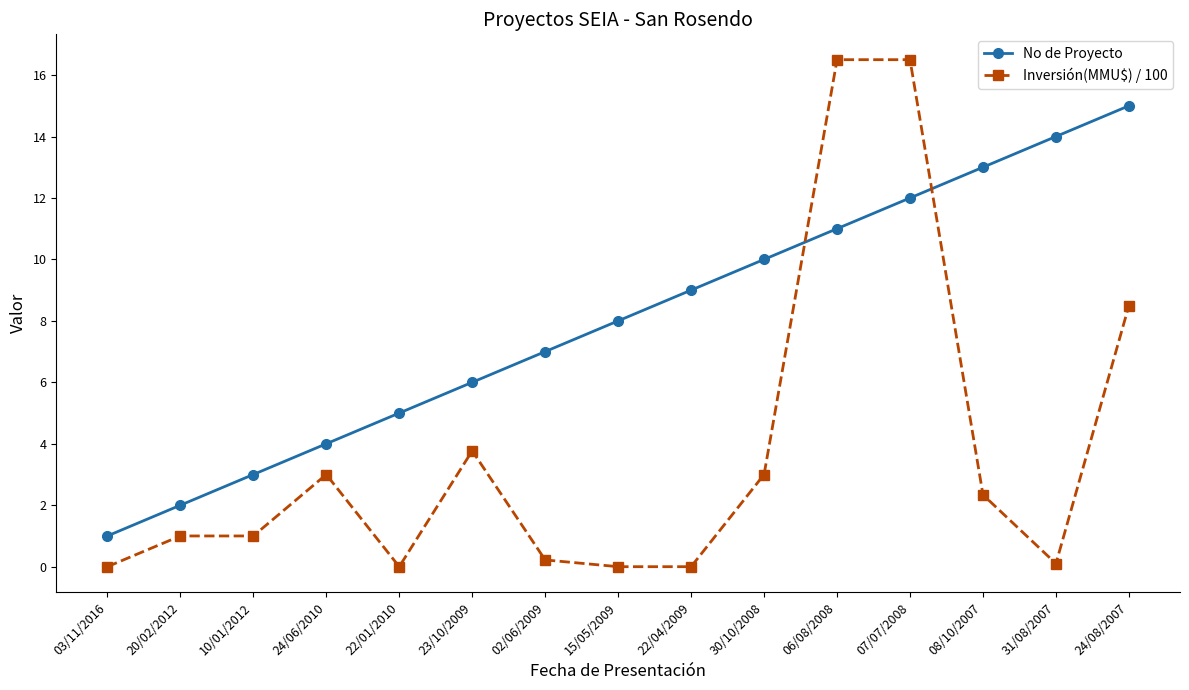

True or false: No de Proyecto and Inversión(MMU$) / 100 cross at least once.

True